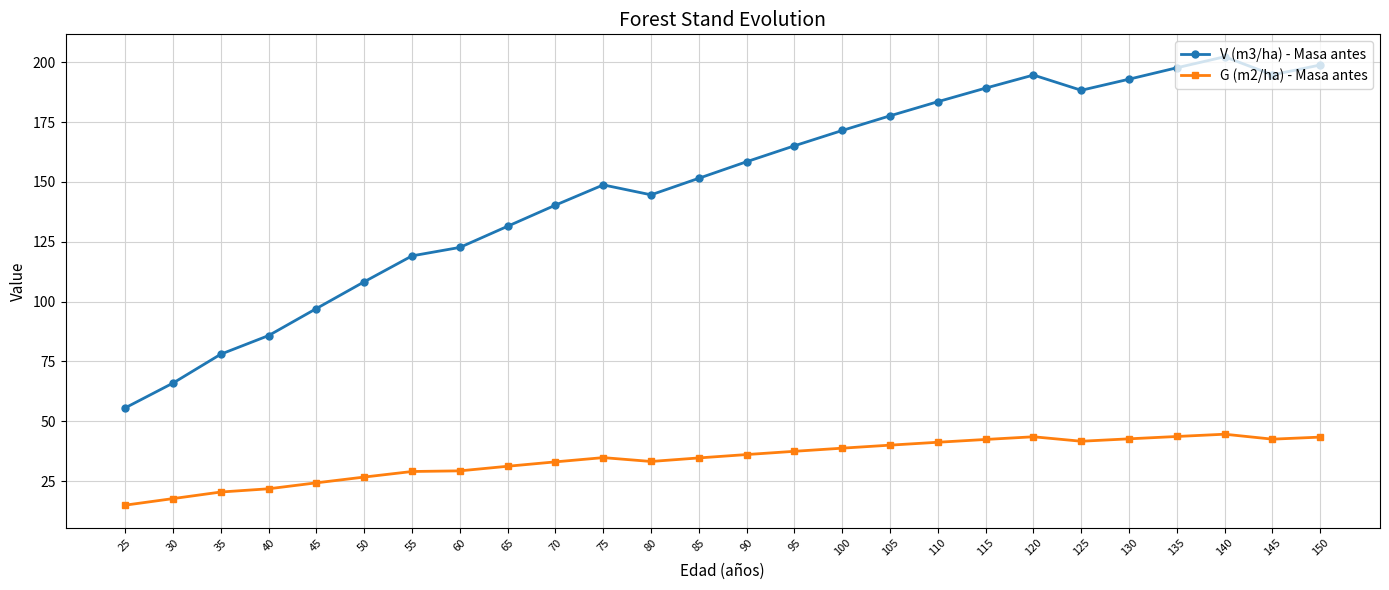

What is the difference between the maximum and second lowest values in the V (m3/ha) - Masa antes series?

136.3